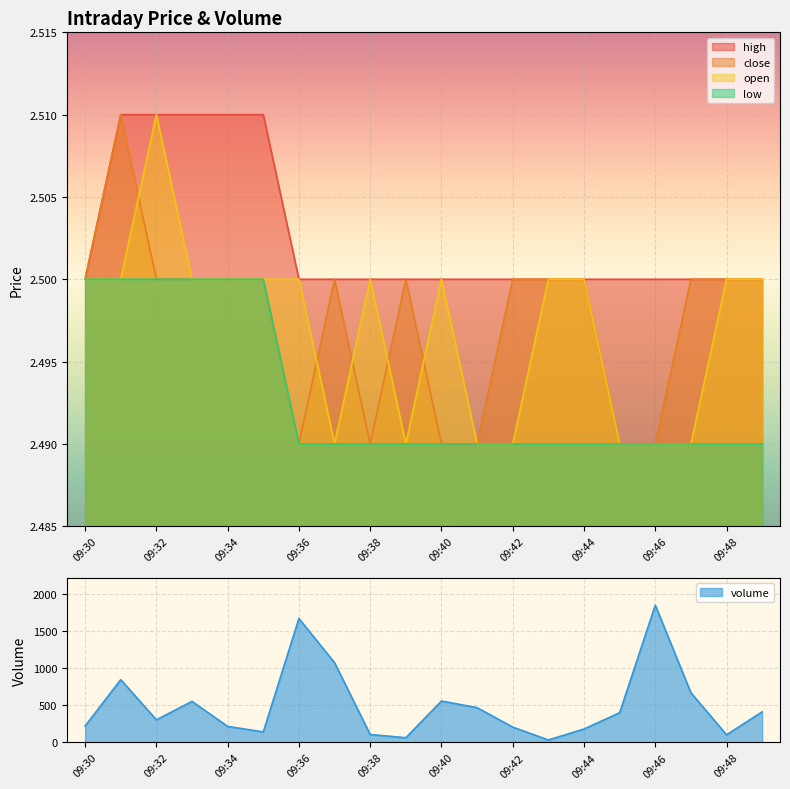

Which series has the largest total across all categories?

high